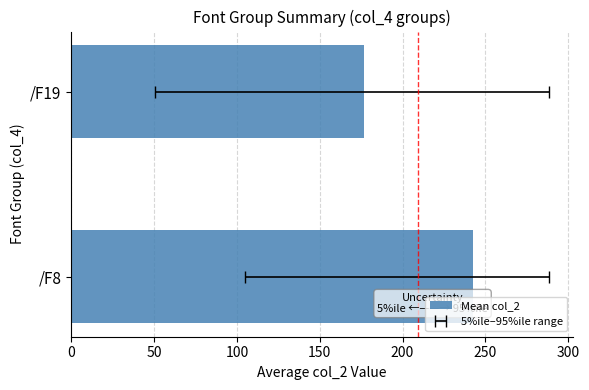

What is the smallest value displayed?

176.5